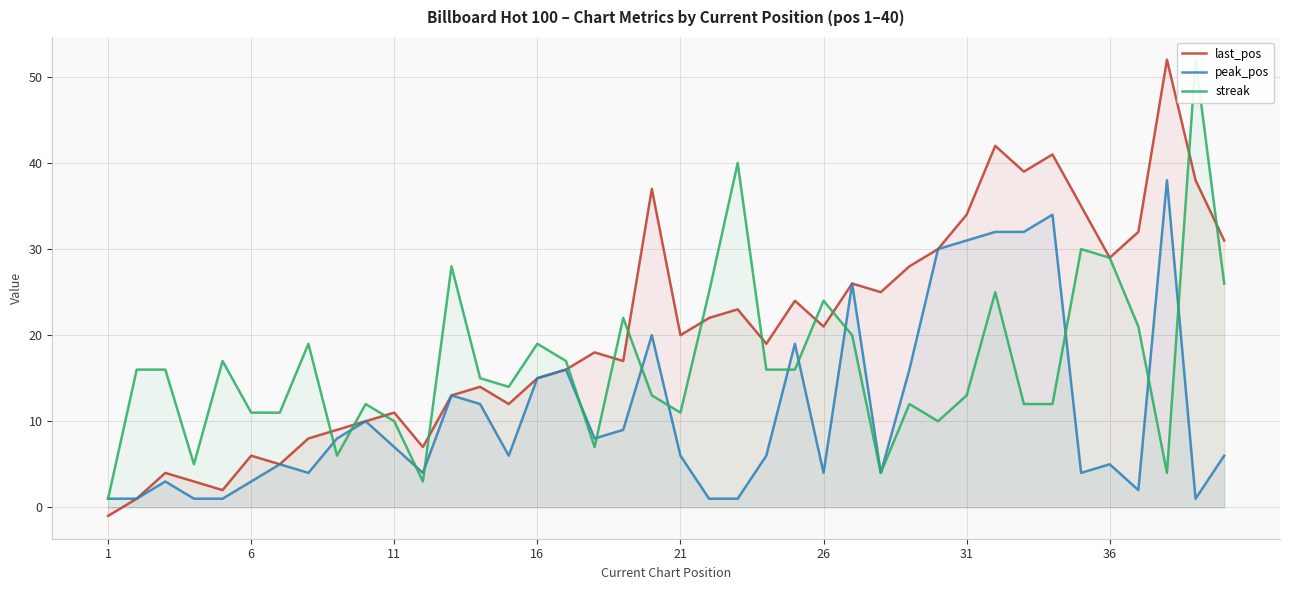

Which series has the largest range (max minus min)?

last_pos